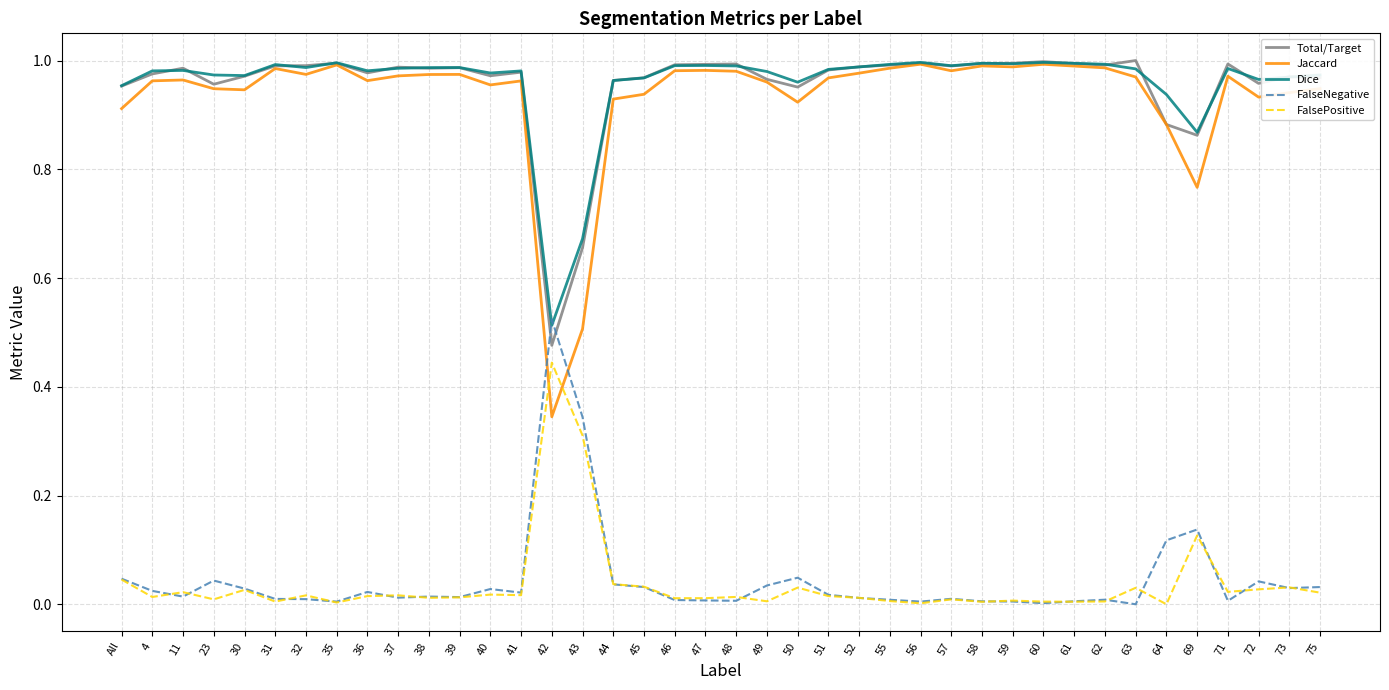

At which category does FalsePositive reach its first local valley?

4